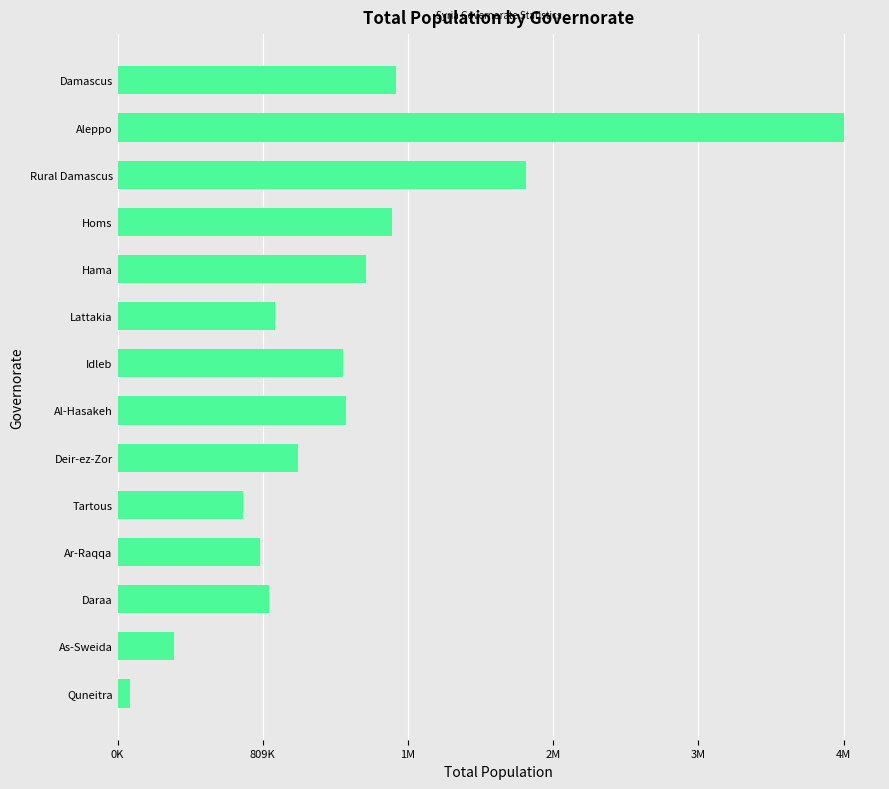

Does the chart contain any negative values?

No